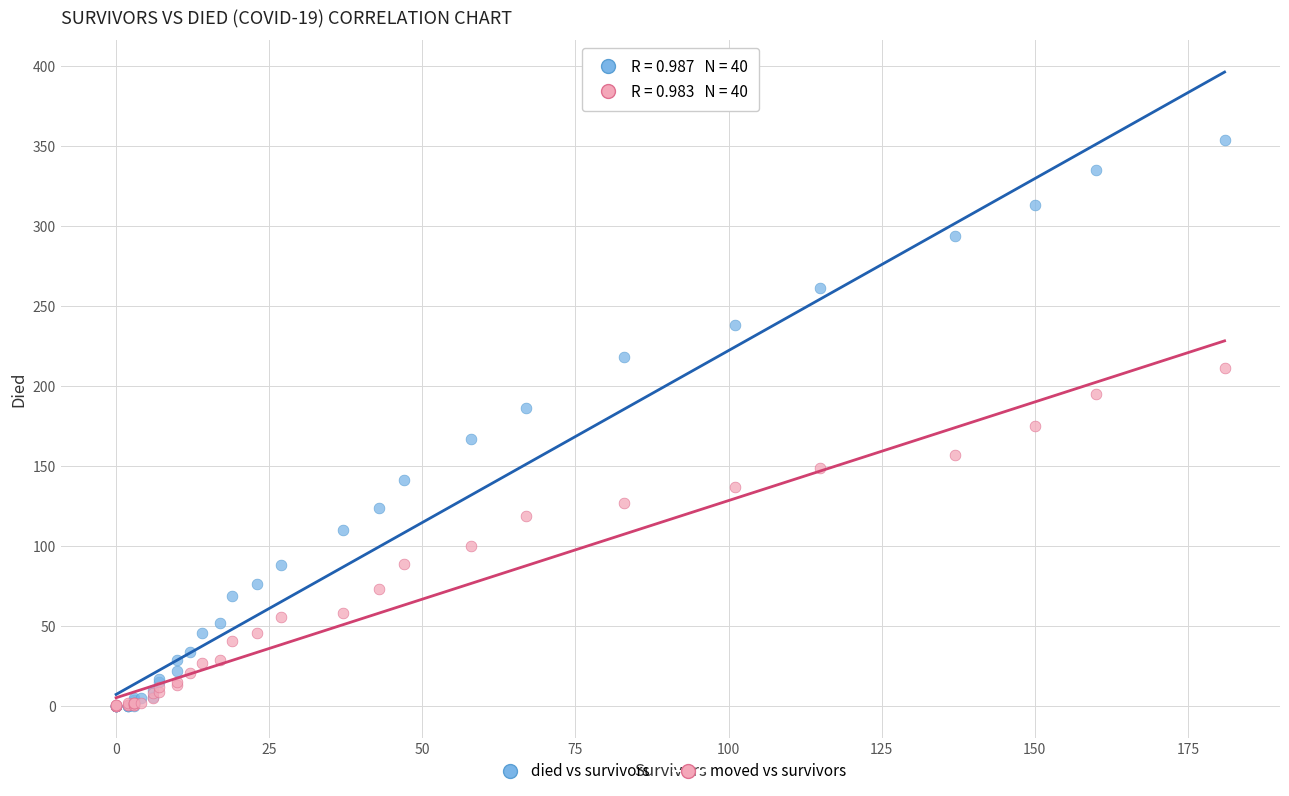

Which series has the largest Y range (max minus min)?

died vs survivors